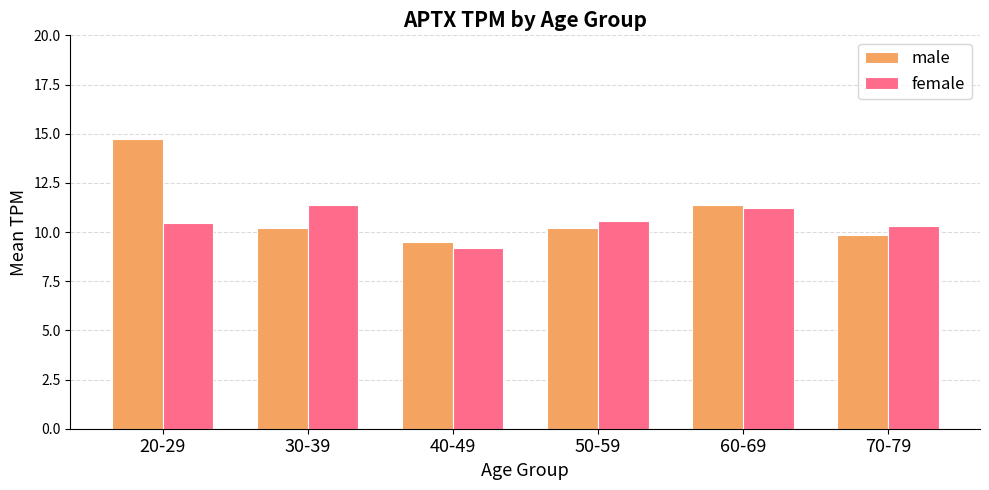

Which series has the widest spread of values?

male